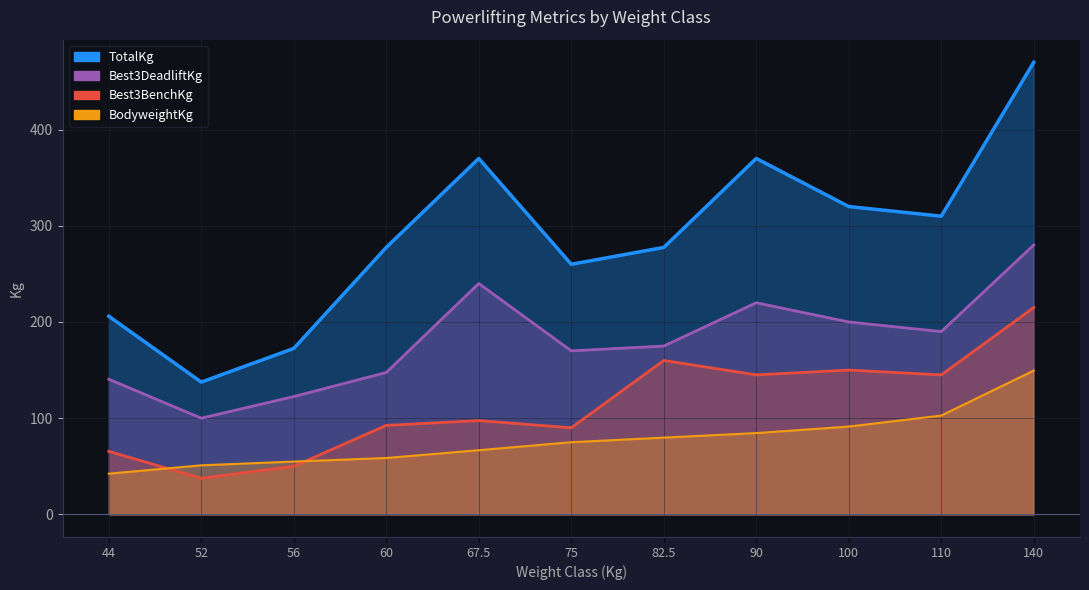

Between 67.5 and 140, which is larger?

140